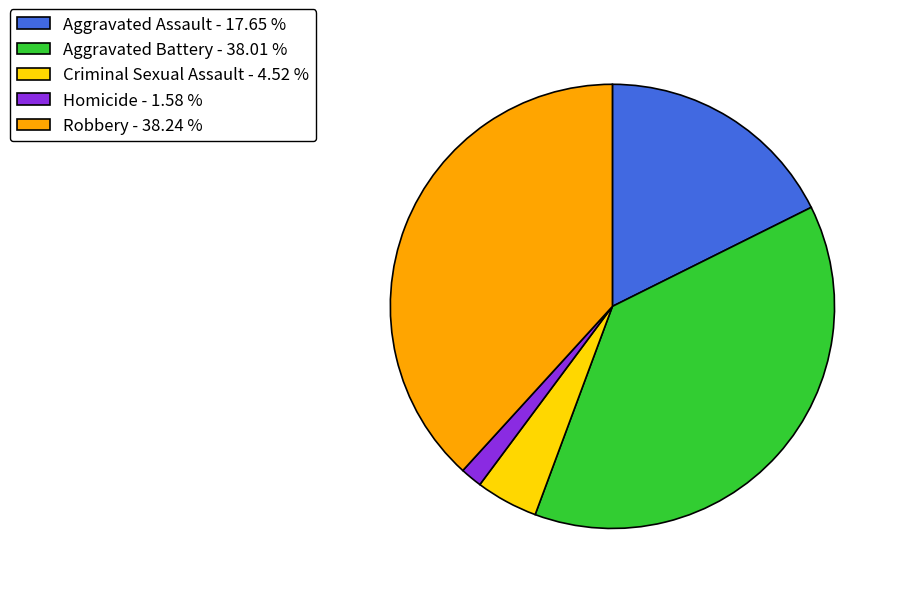

Is there any slice that represents more than half of the pie?

No